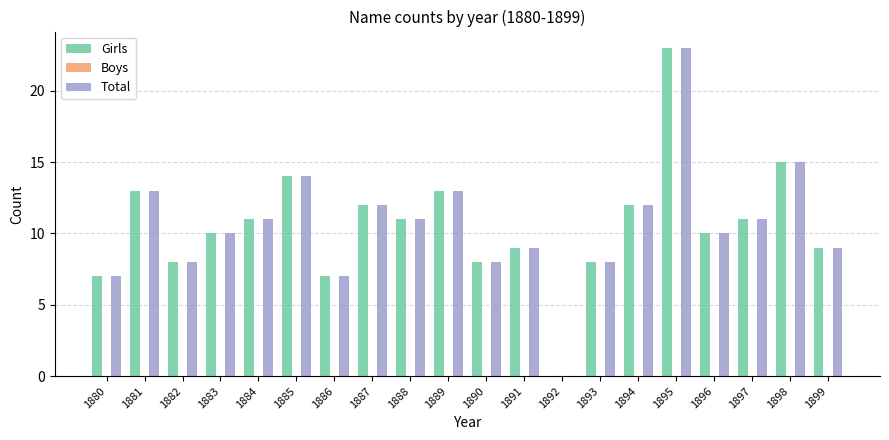

What is the total value across all series at 1897?

22